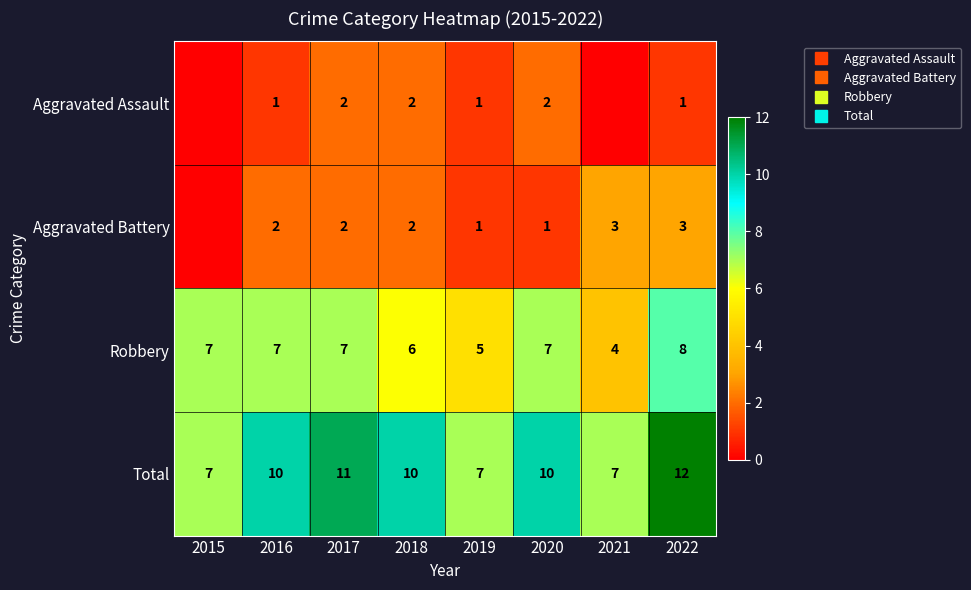

The Robbery series shows 11 at 2018. True or false?

False